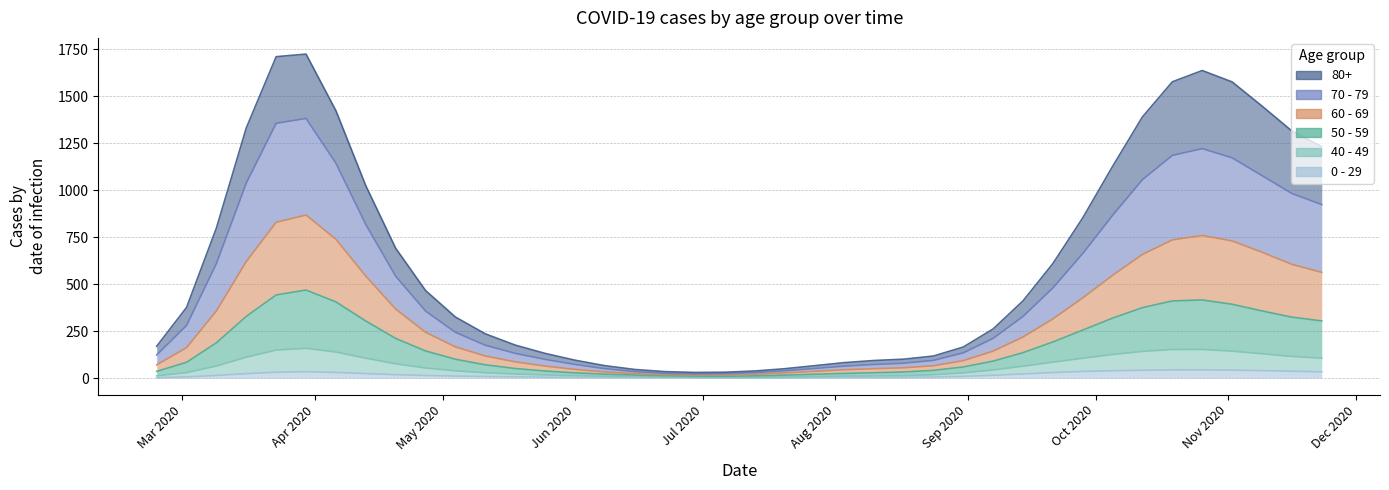

How many values in 40 - 49 are above zero?

39